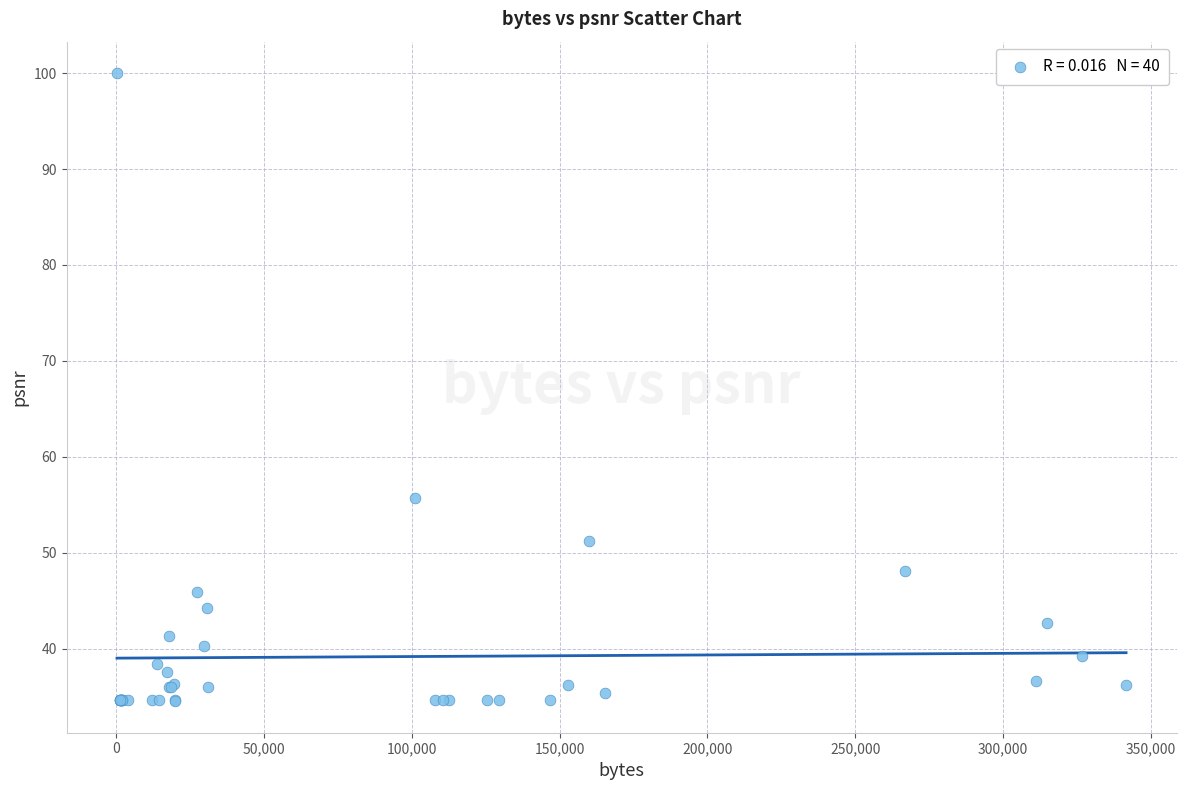

What Y value in the scatter plot is closest to 67?

55.8